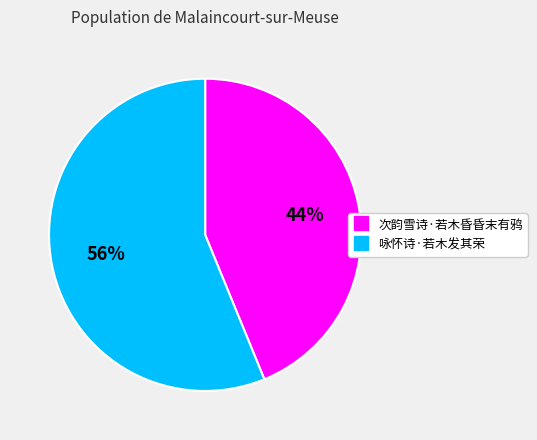

How many segments does this pie chart have?

2